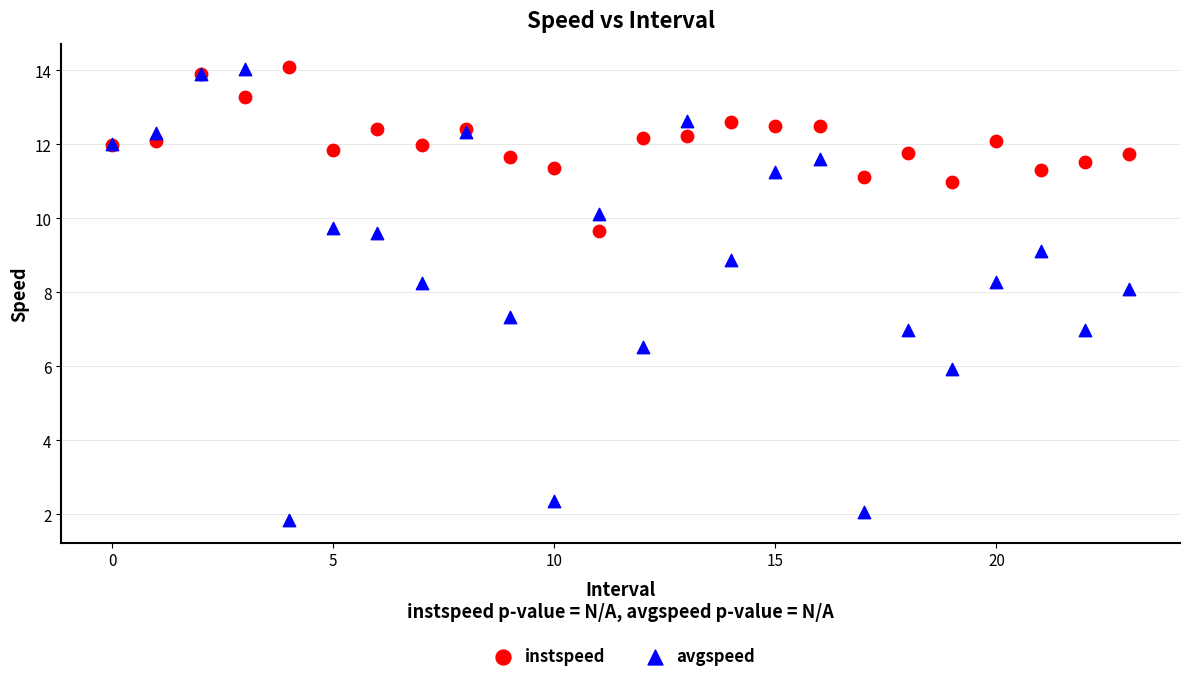

Which series reaches the minimum Y coordinate?

avgspeed